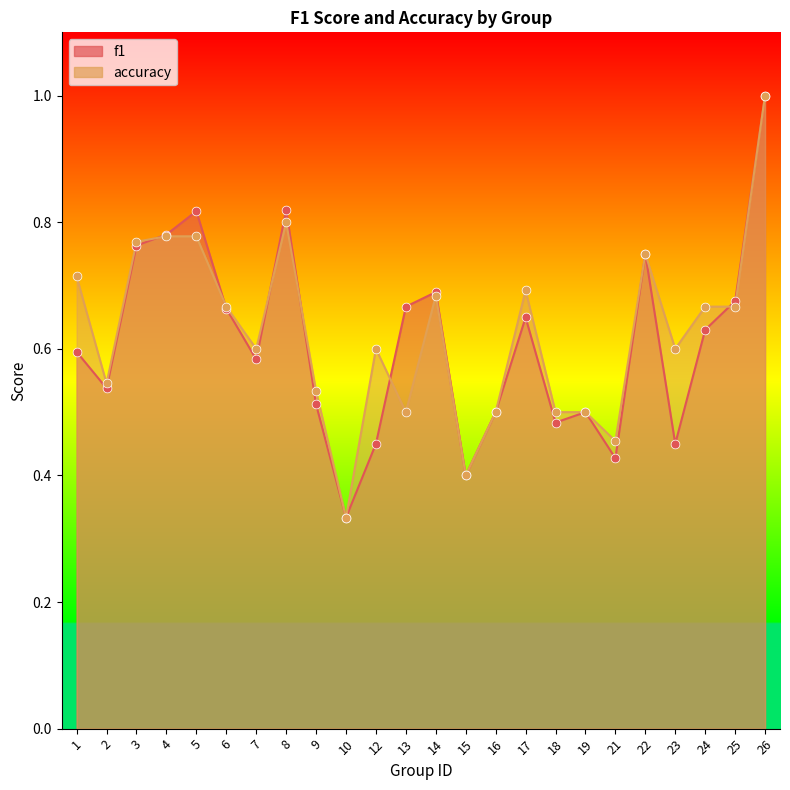

Which series has the widest spread of Y values?

f1